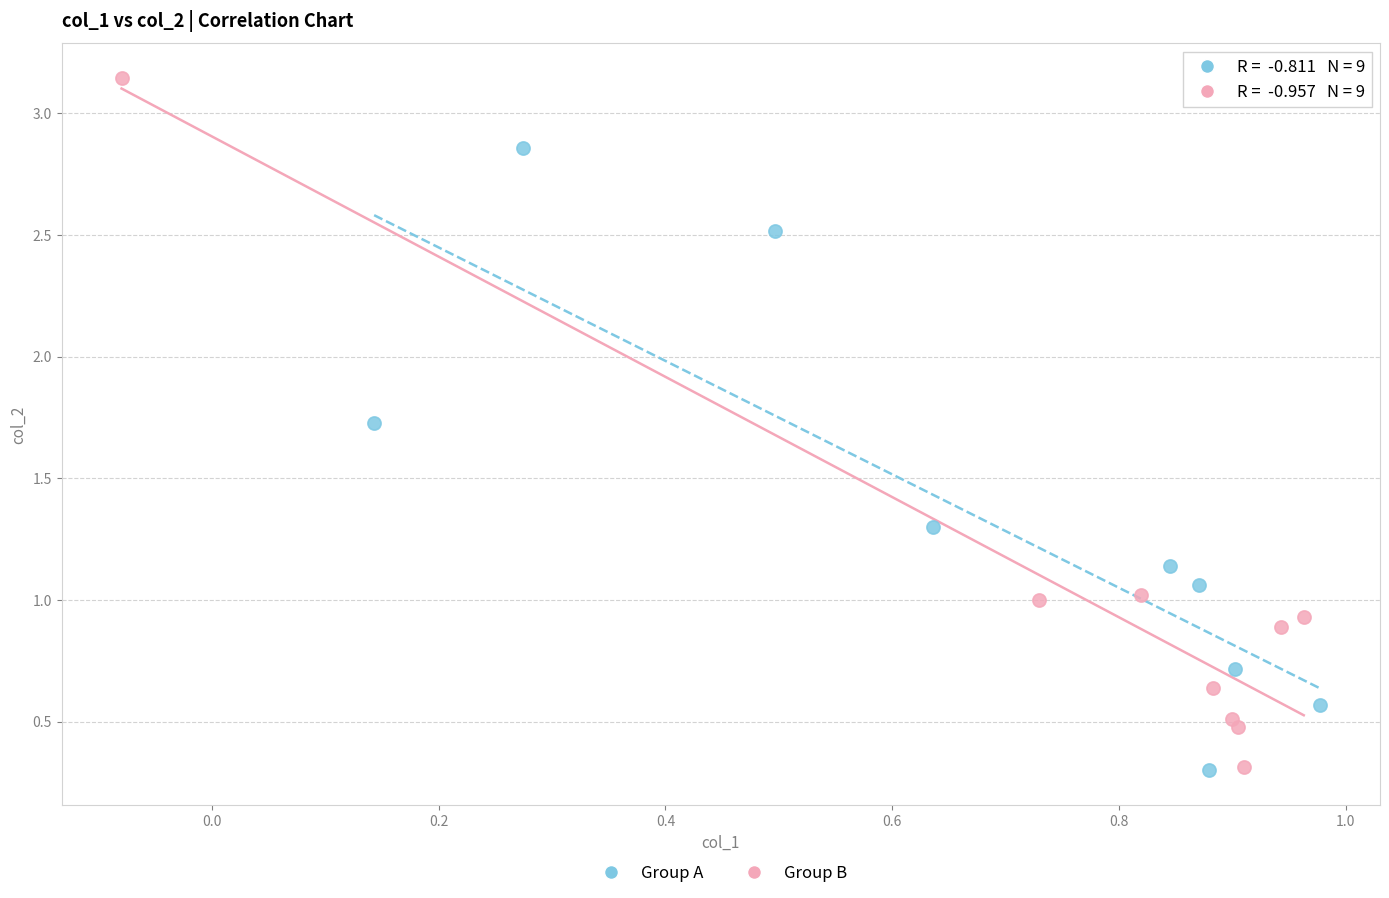

Which series contains the highest Y value?

Group B